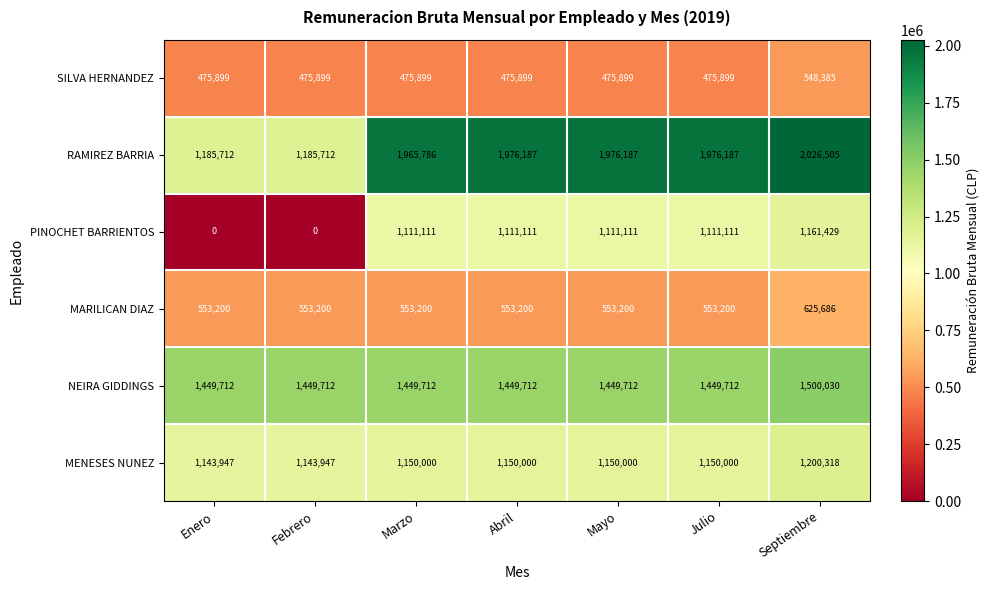

How many MENESES NUNEZ values are between 1143947 and 1150000?

6